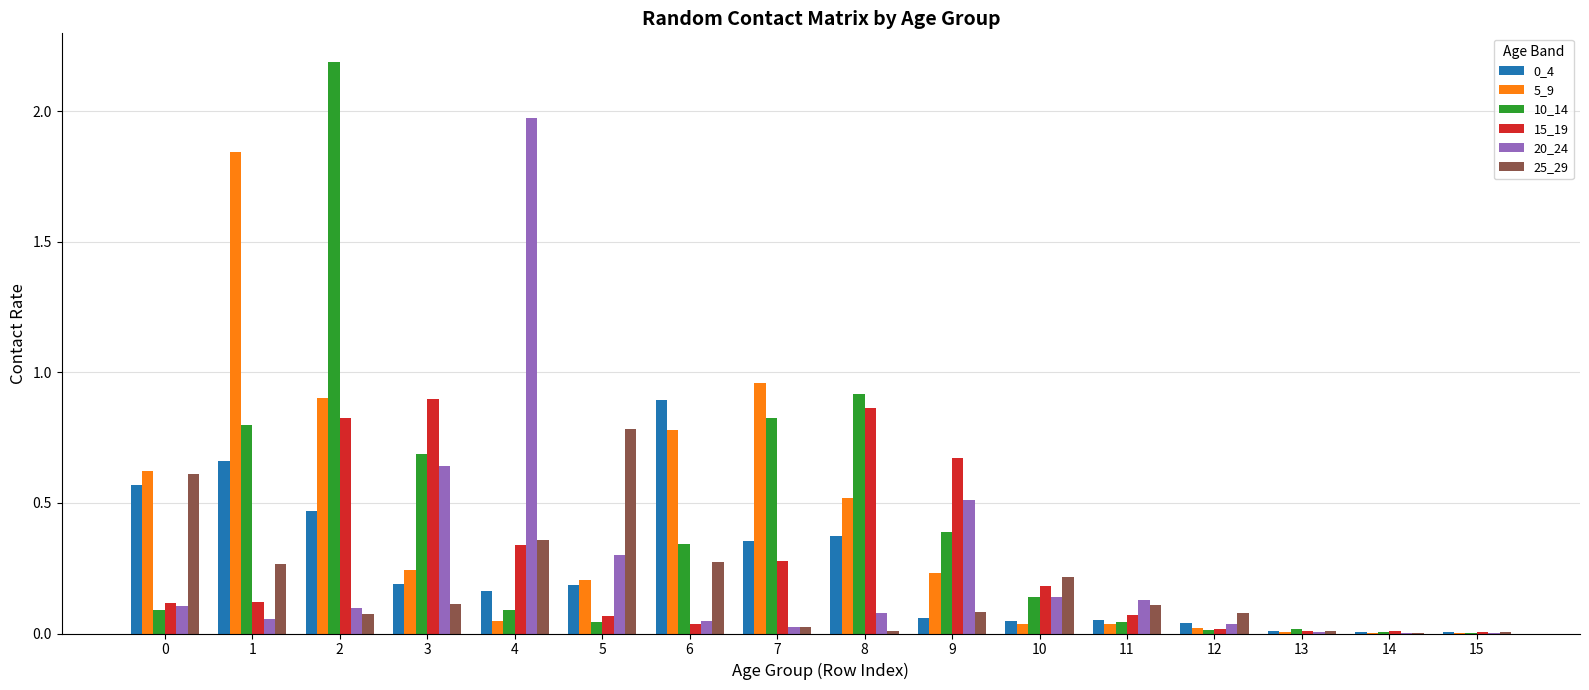

What is the greatest value displayed?

2.2